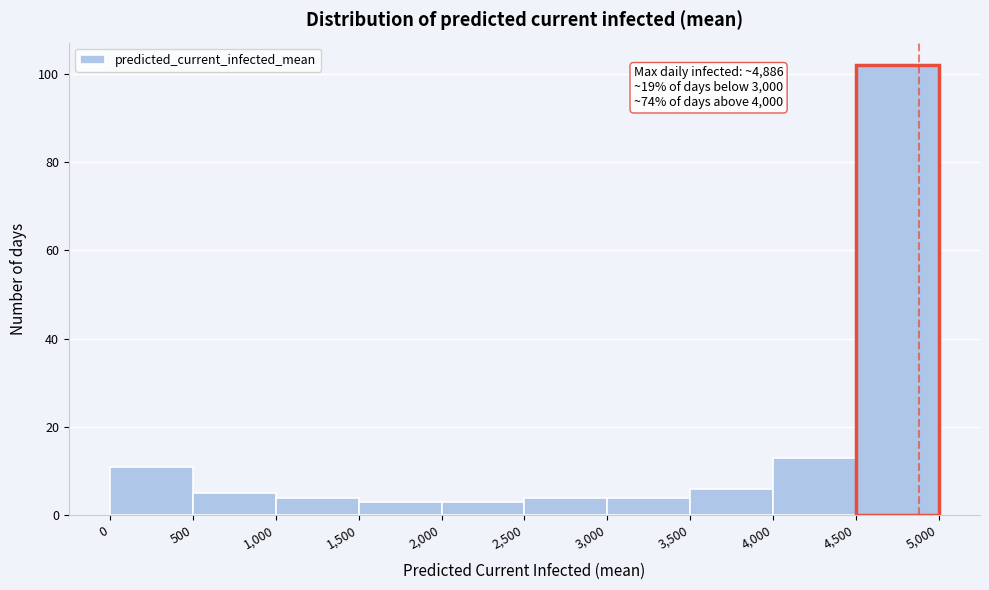

Over which range of the x-axis is the bar tallest?

4,500 to 5,000